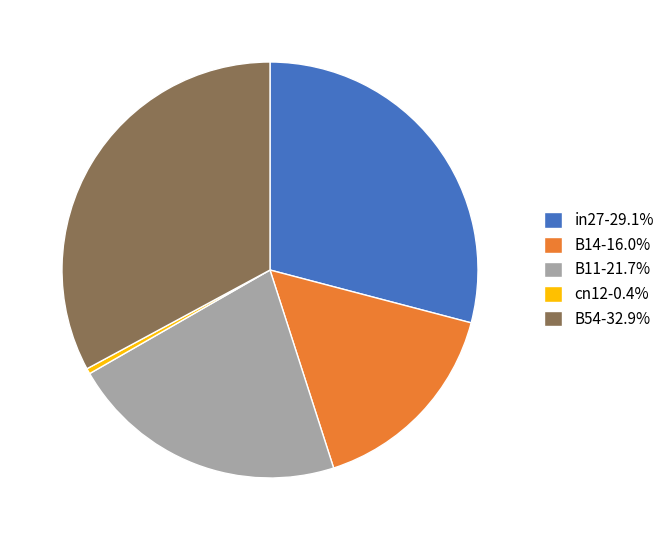

Combined, do cn12-0.4% and B11-21.7% account for over 50%?

No